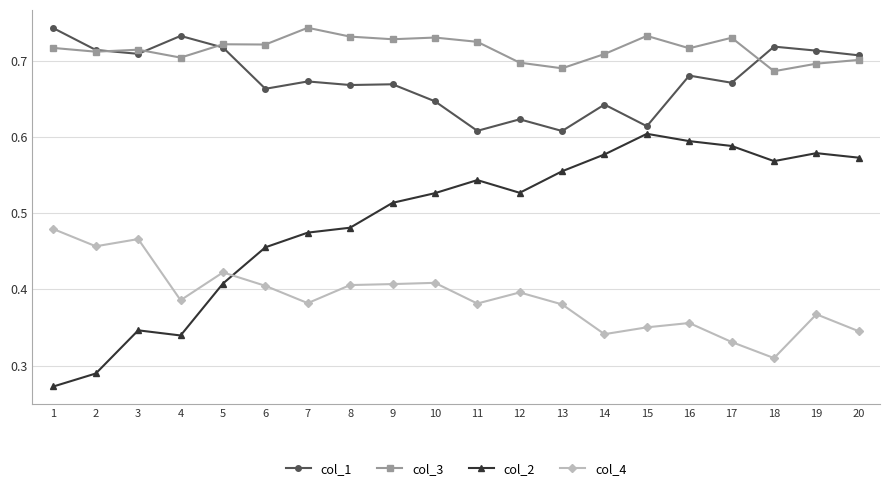

Is the value of col_2 at 17 greater than the value of col_3 at 14?

No